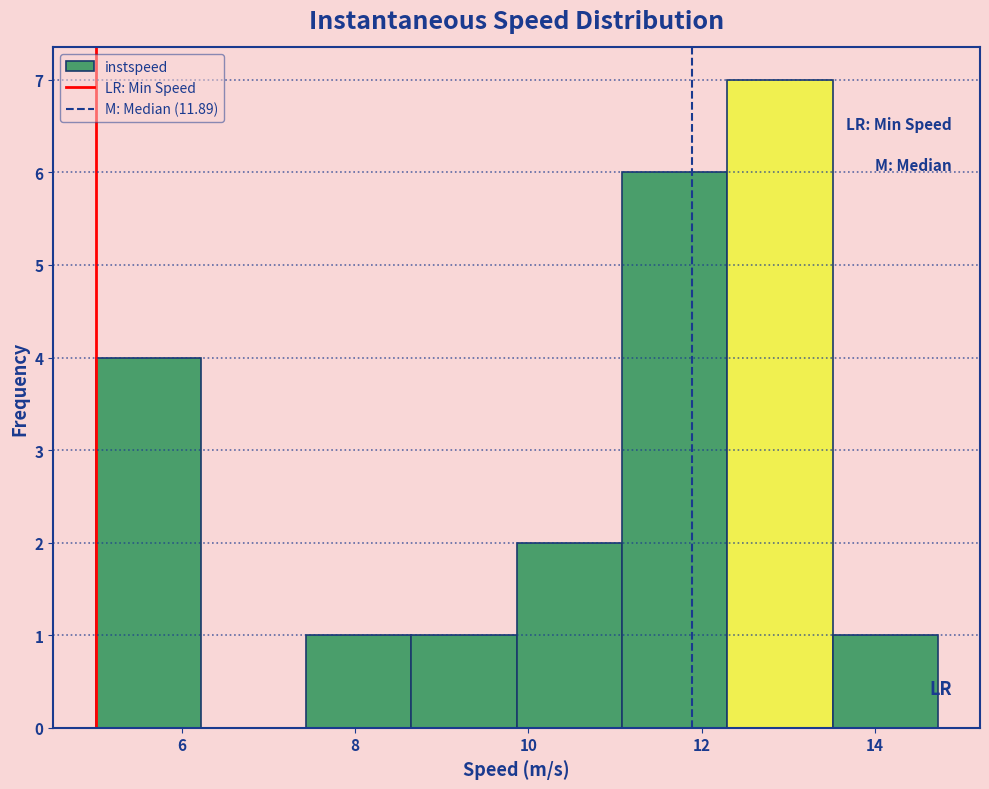

Which range on the x-axis has the tallest bar?

12.2 to 13.6